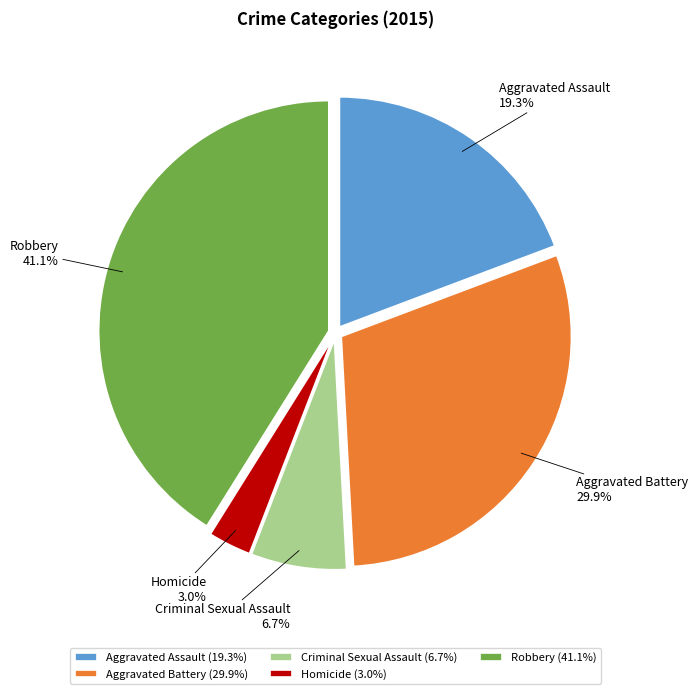

Rank the categories by value from highest to lowest.

Robbery, Aggravated Battery, Aggravated Assault, Criminal Sexual Assault, Homicide